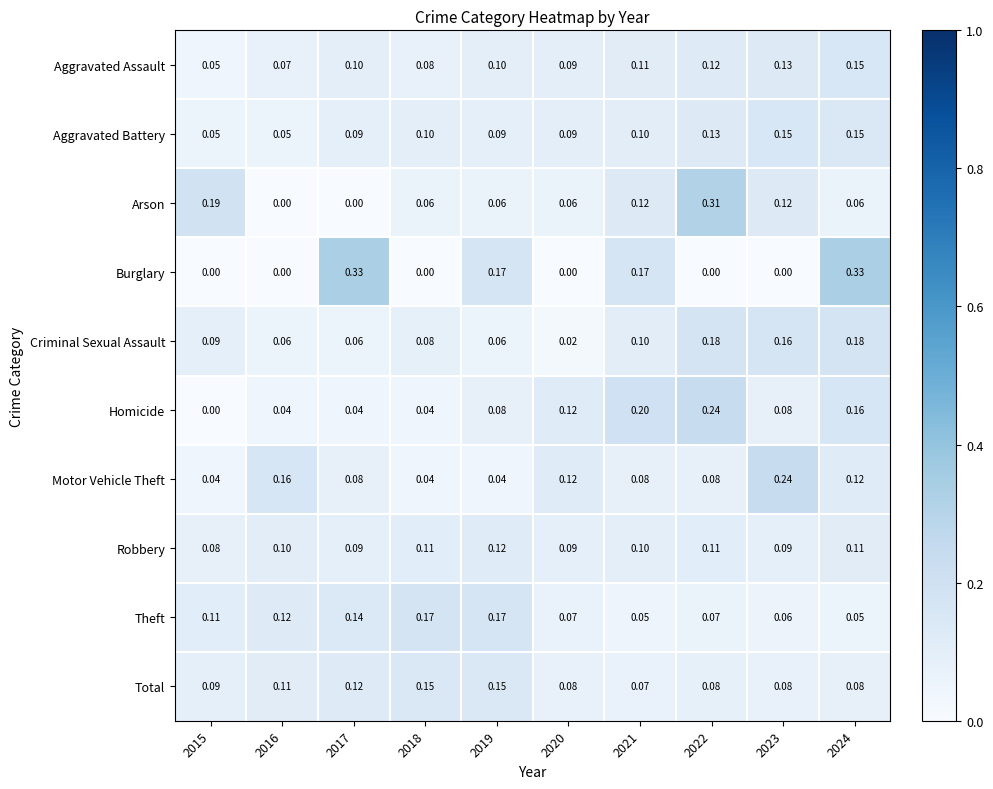

Is the value of Aggravated Battery at 2023 greater than the value of Burglary at 2018?

Yes